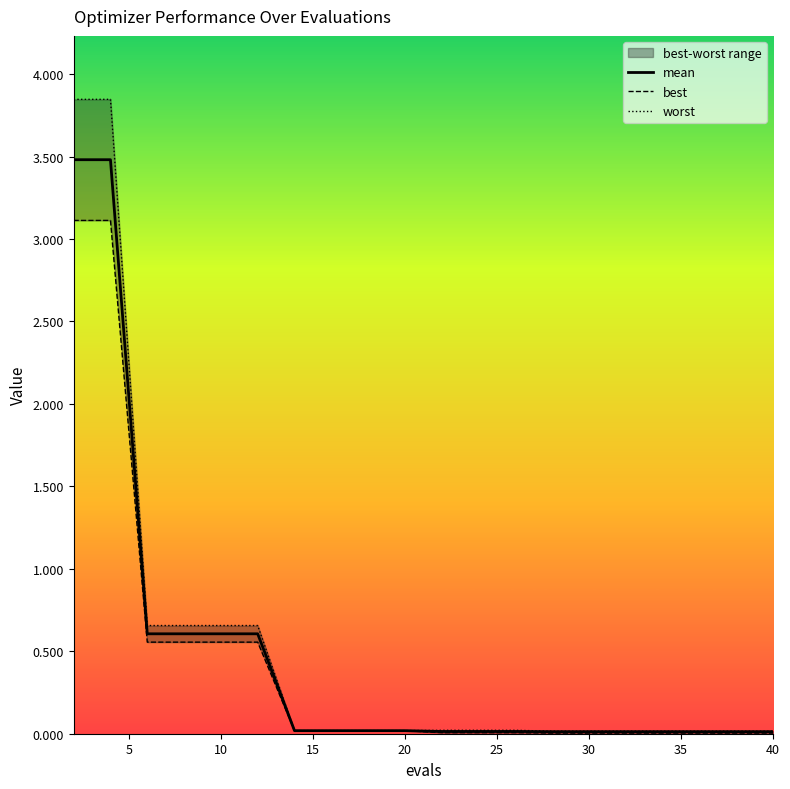

True or false: mean and best intersect in this chart.

False